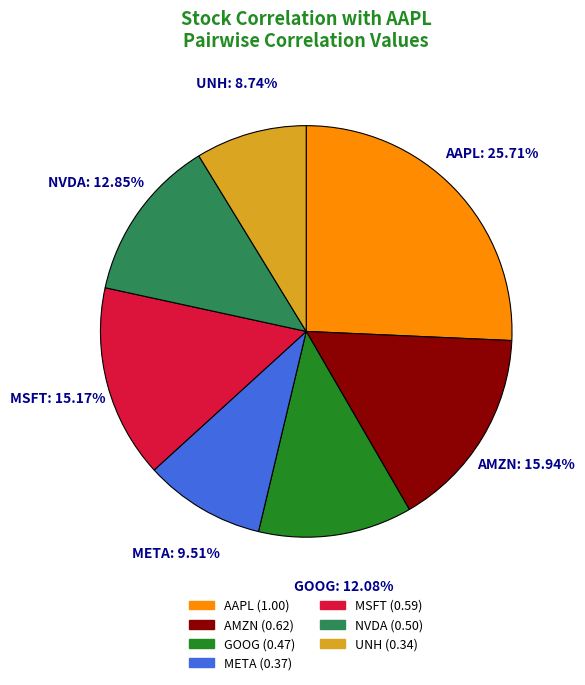

Count the number of slices in the pie.

7